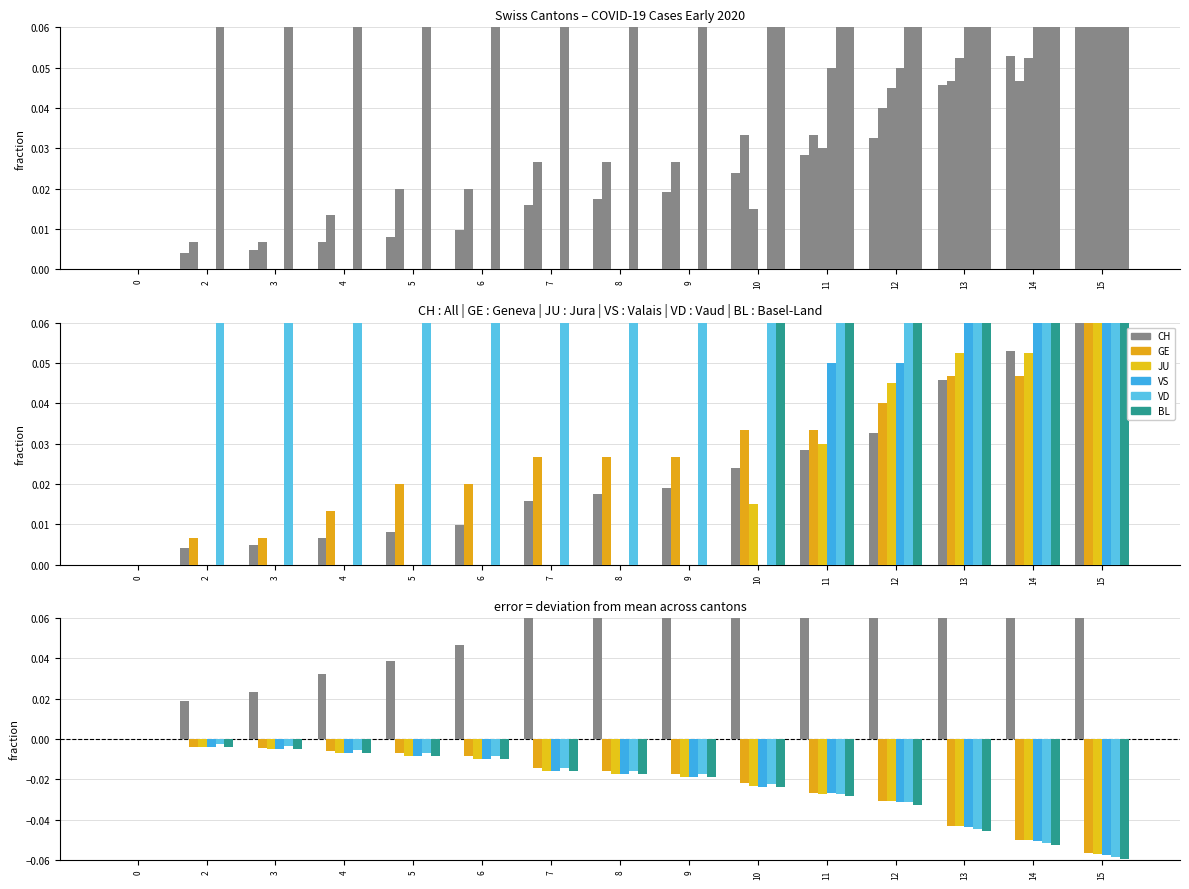

How many data points does each series have?

15